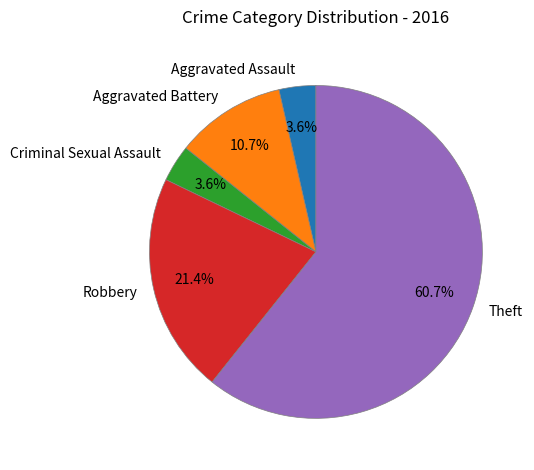

What percentage do Theft and Aggravated Assault together represent?

64.3%